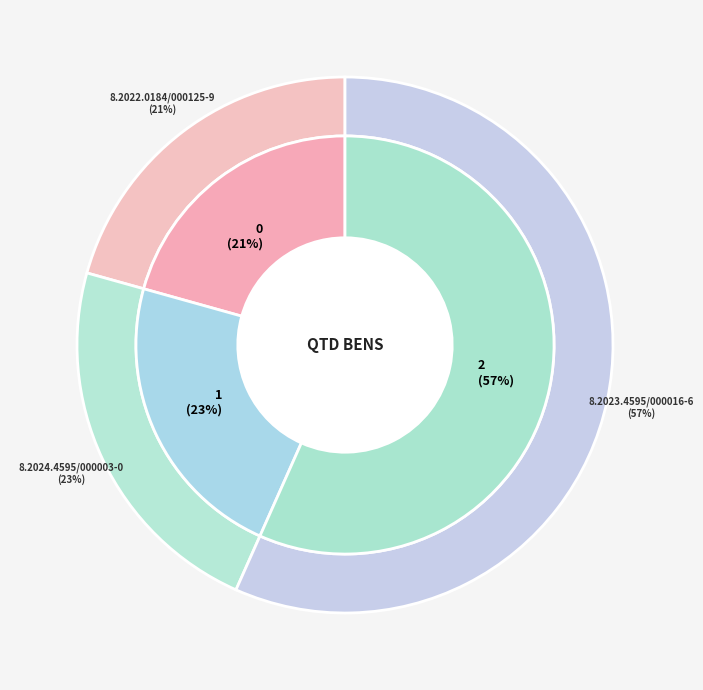

Count the number of slices in the pie.

3